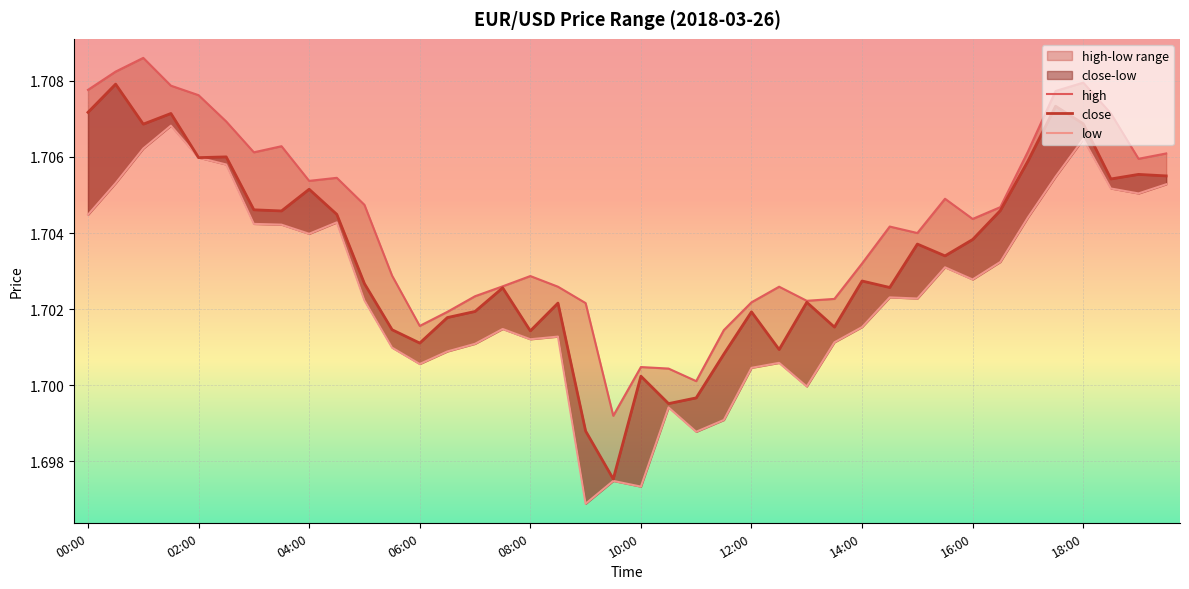

List the series in order of their overall mean, lowest first.

low, close, high